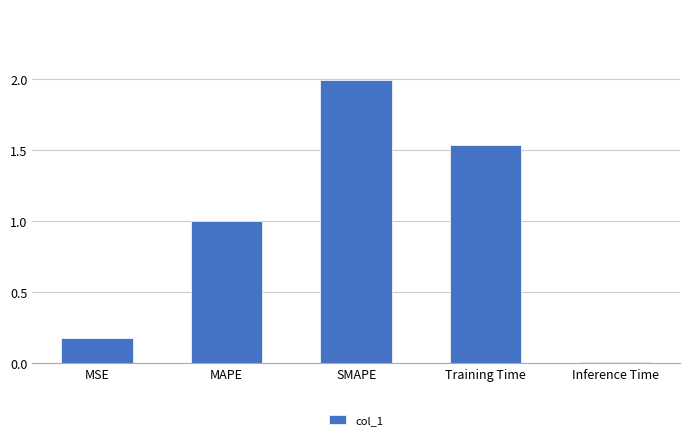

How many data points does each series have?

5